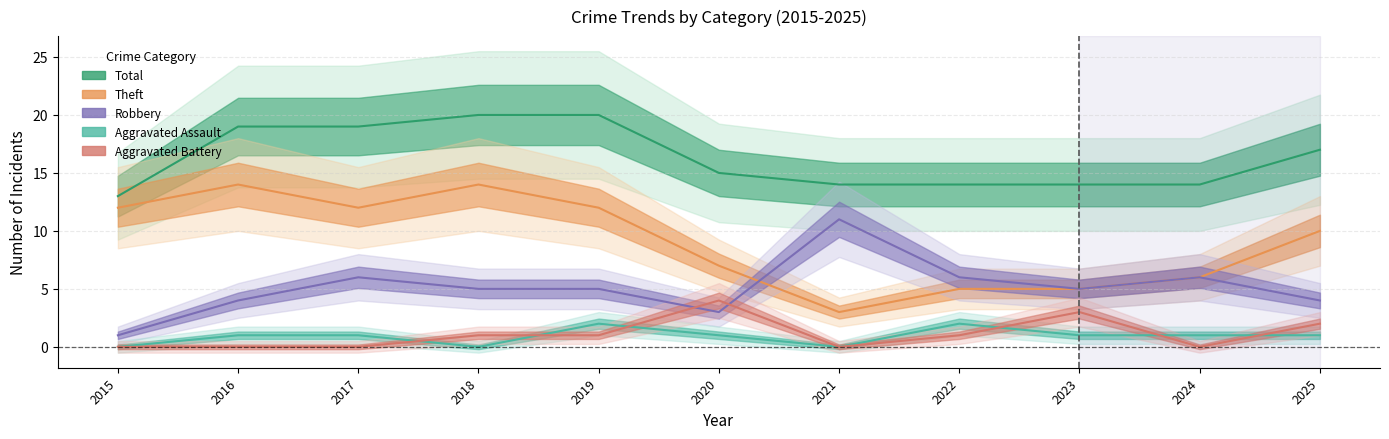

True or false: Total and Aggravated Assault cross at least once.

False